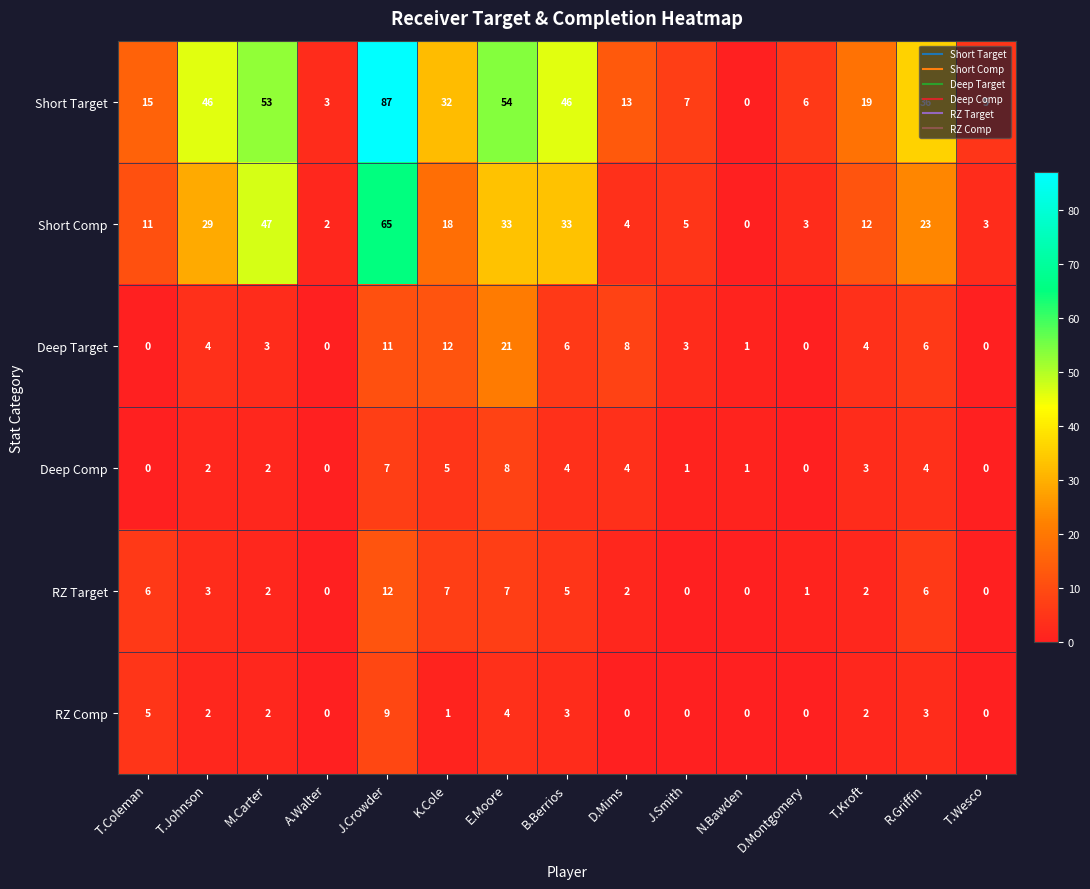

The RZ Comp series shows -5 at A.Walter. True or false?

False